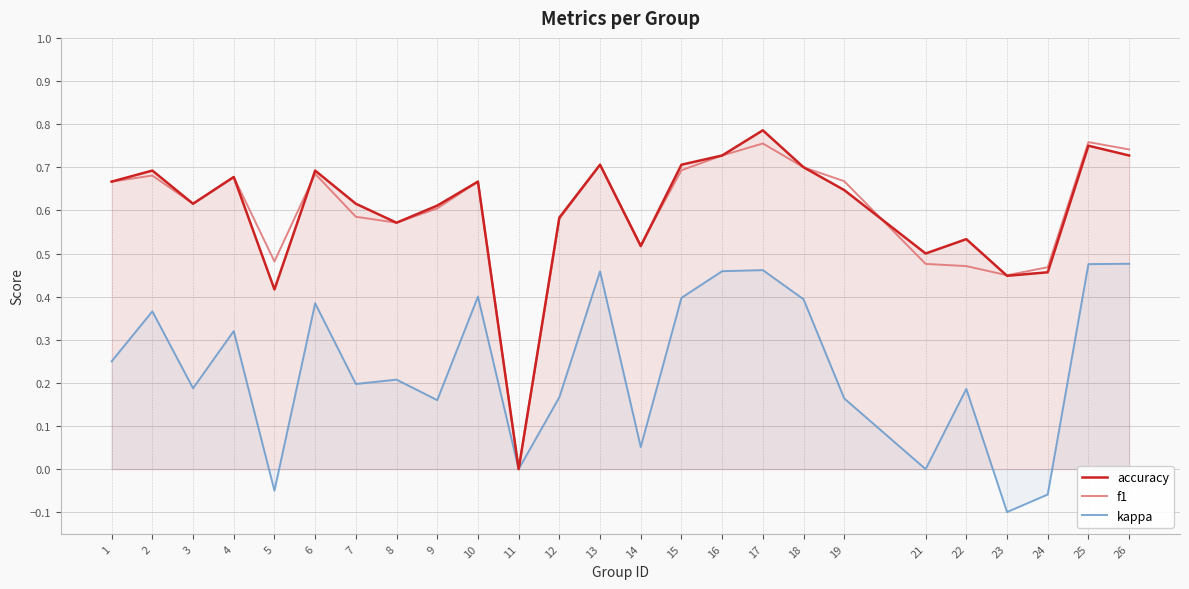

What are all the series names shown in the legend?

accuracy, f1, kappa